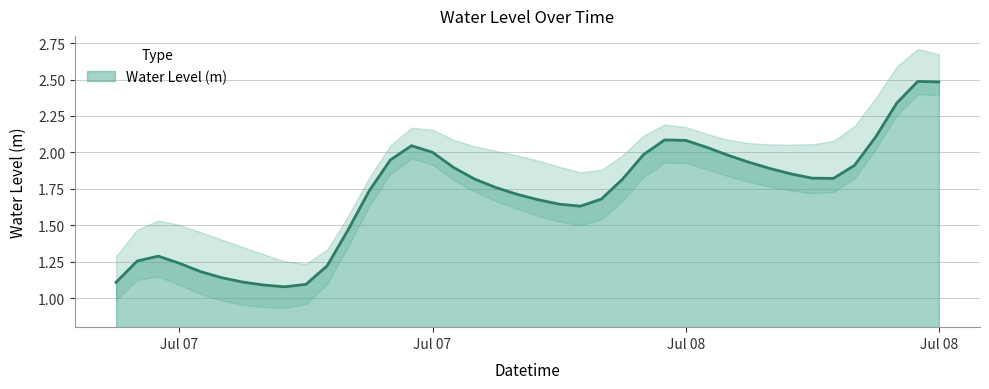

What is the label of the 28th point from the left?

Jul 08